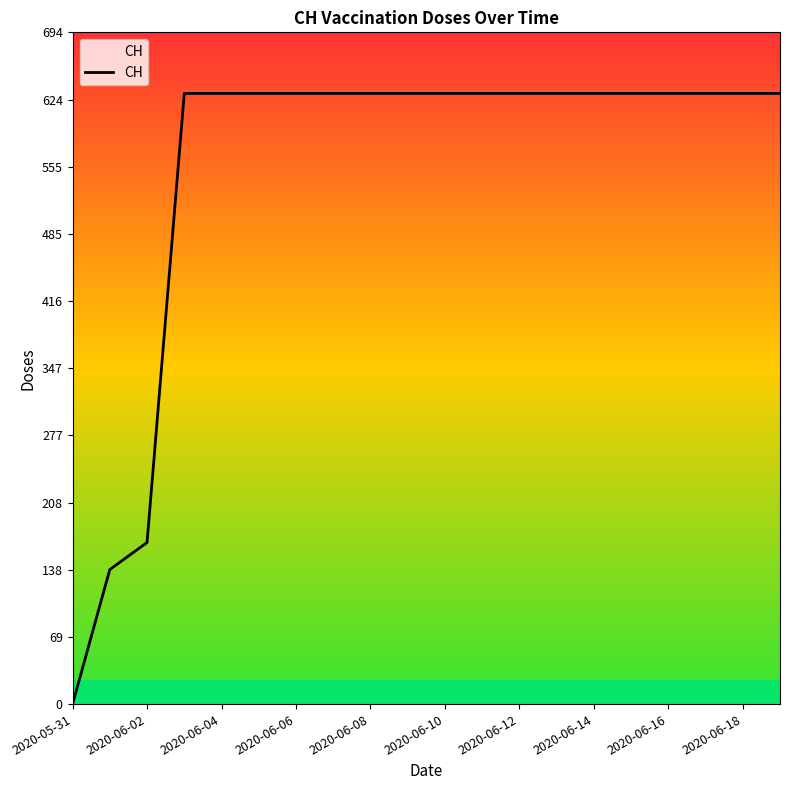

What is the difference between the maximum and minimum values?

631